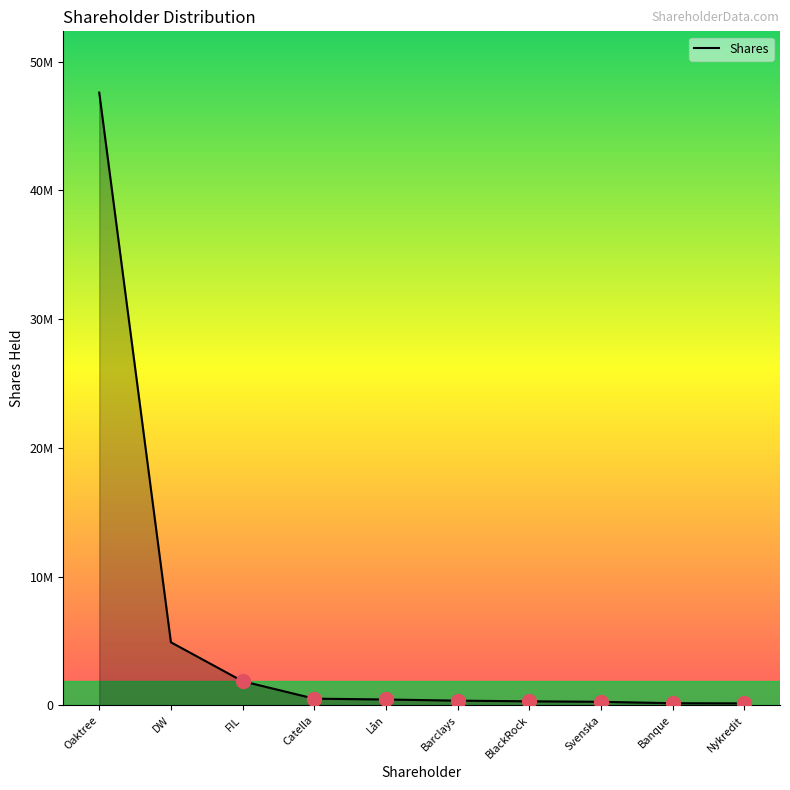

What is the difference between the values at DW and BlackRock?

4586821